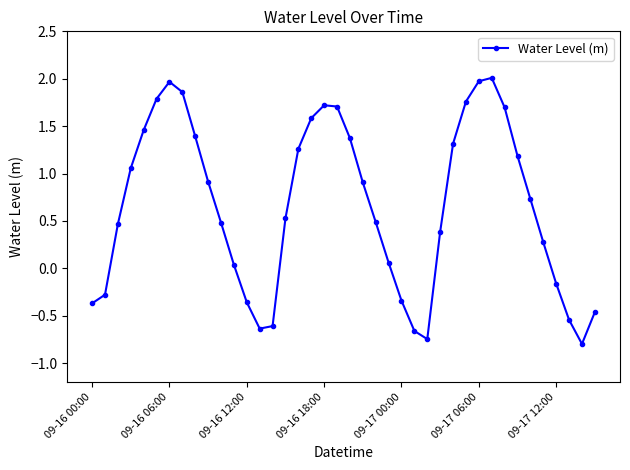

What is the average value?

0.7